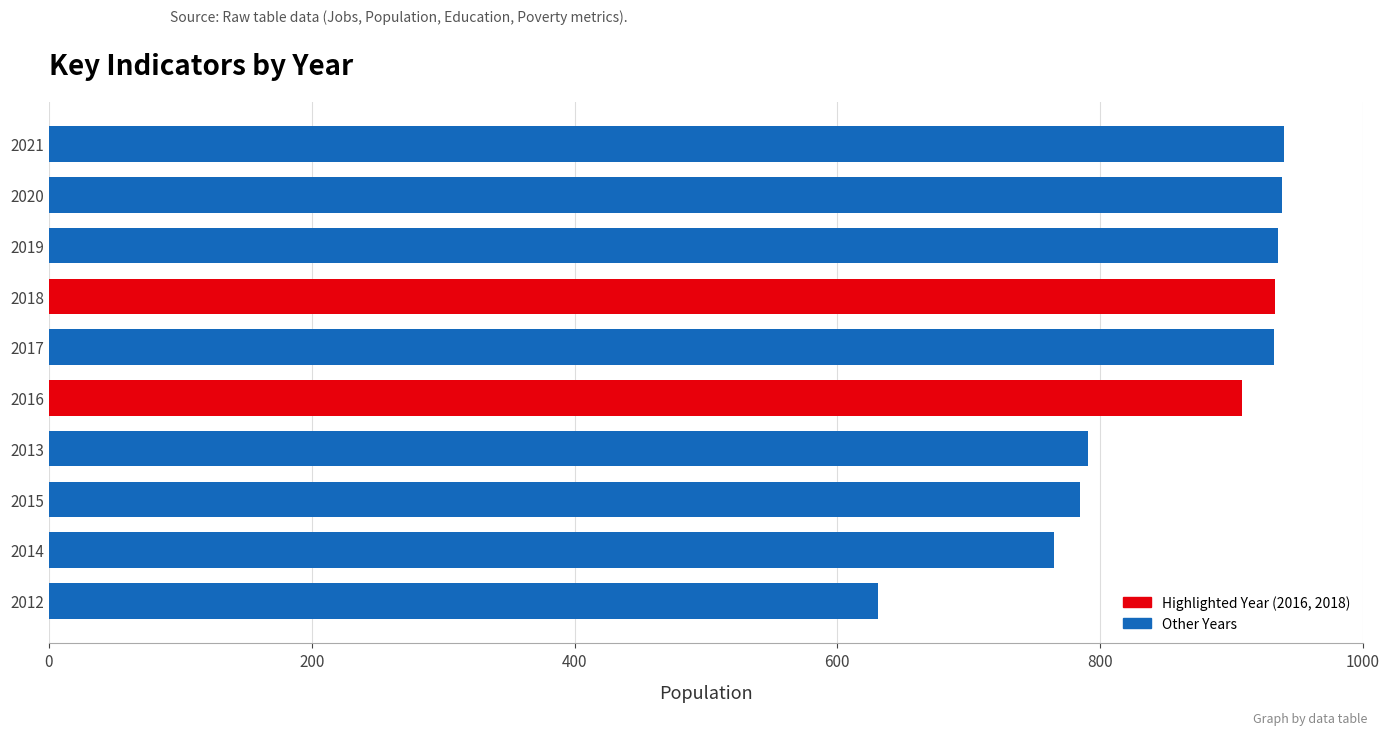

What is the ratio of the value at 2014 to the value at 2017?

0.8